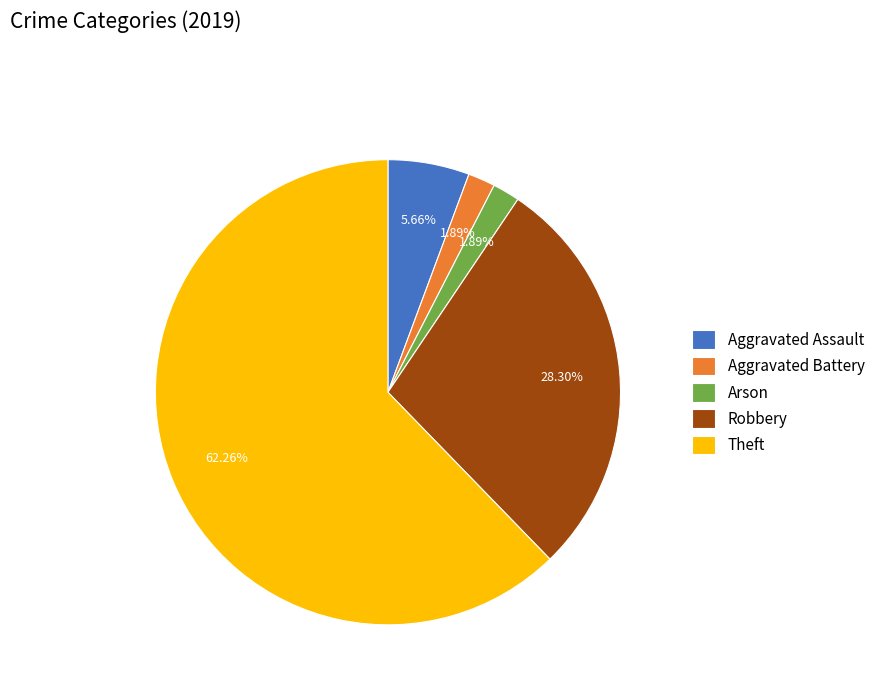

To the nearest percent, what percentage of the pie is Arson?

2%